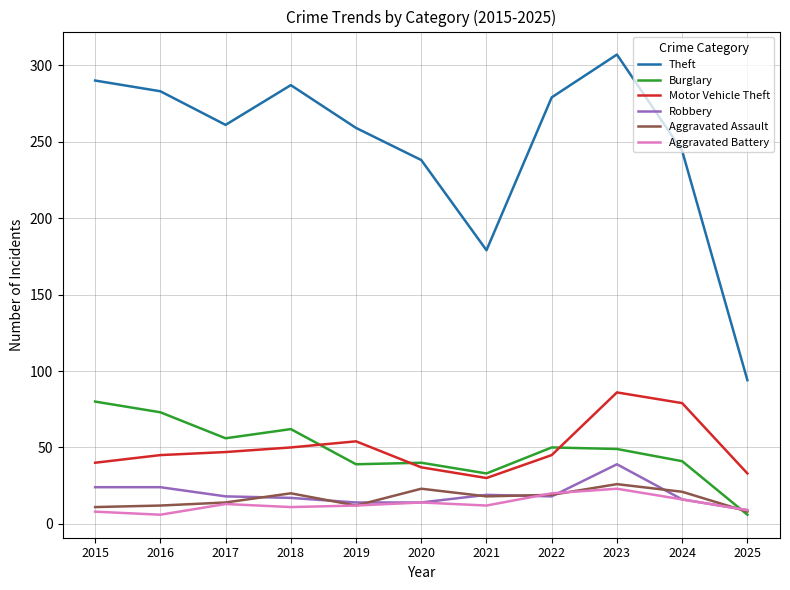

What is the minimum value shown in the chart?

6